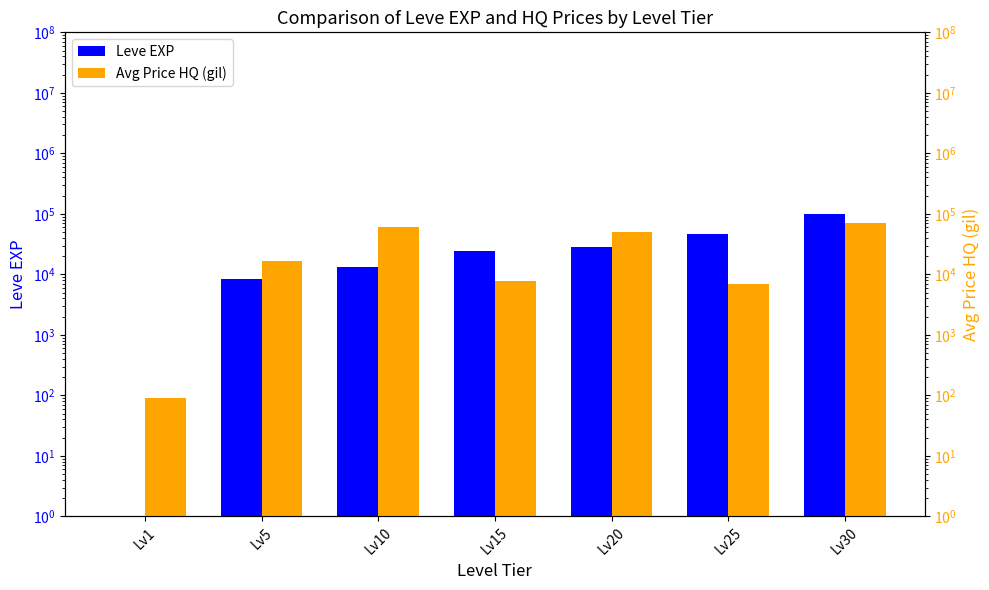

What is the value of the Leve EXP bar at the 7th from the left?

99220.0